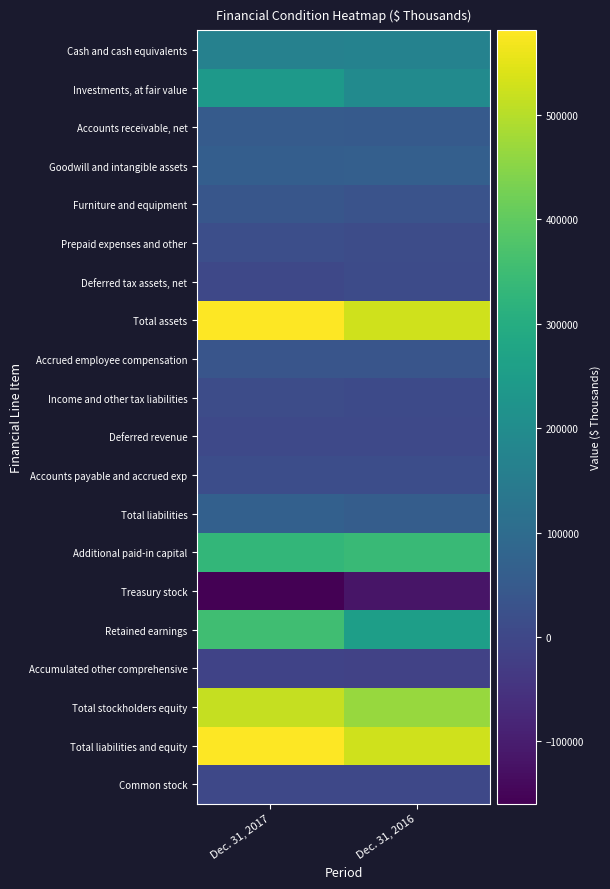

What is the total value across all series at Dec. 31, 2017?

2906160